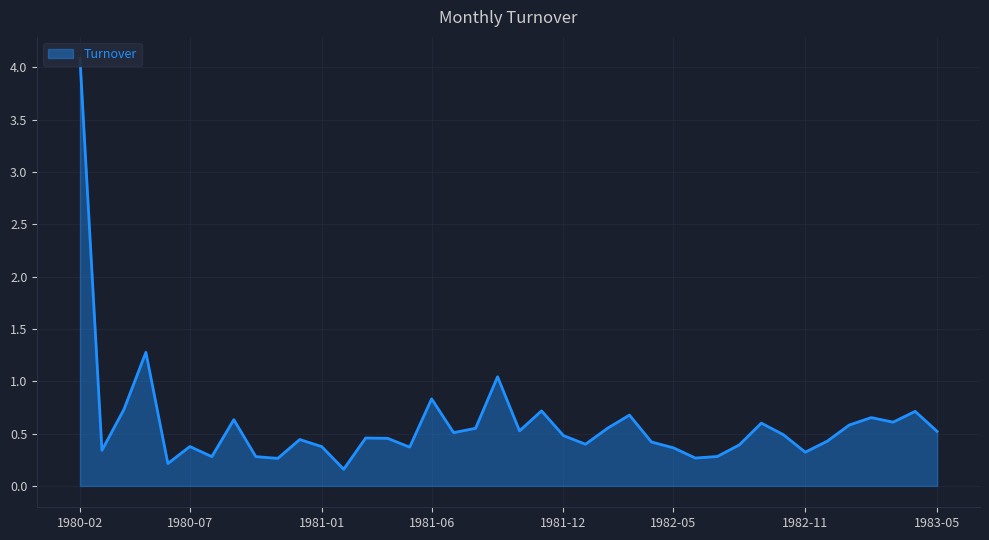

Does the chart display data point markers on the line(s)?

No